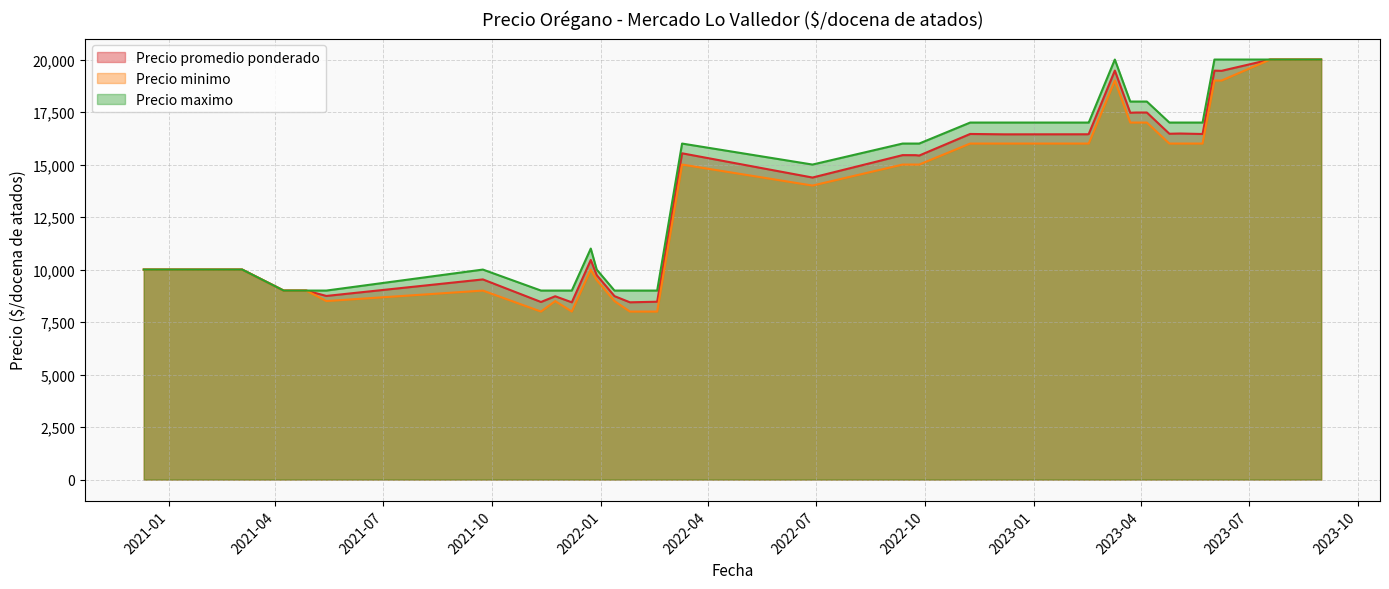

Which series has the widest spread of values?

Precio minimo